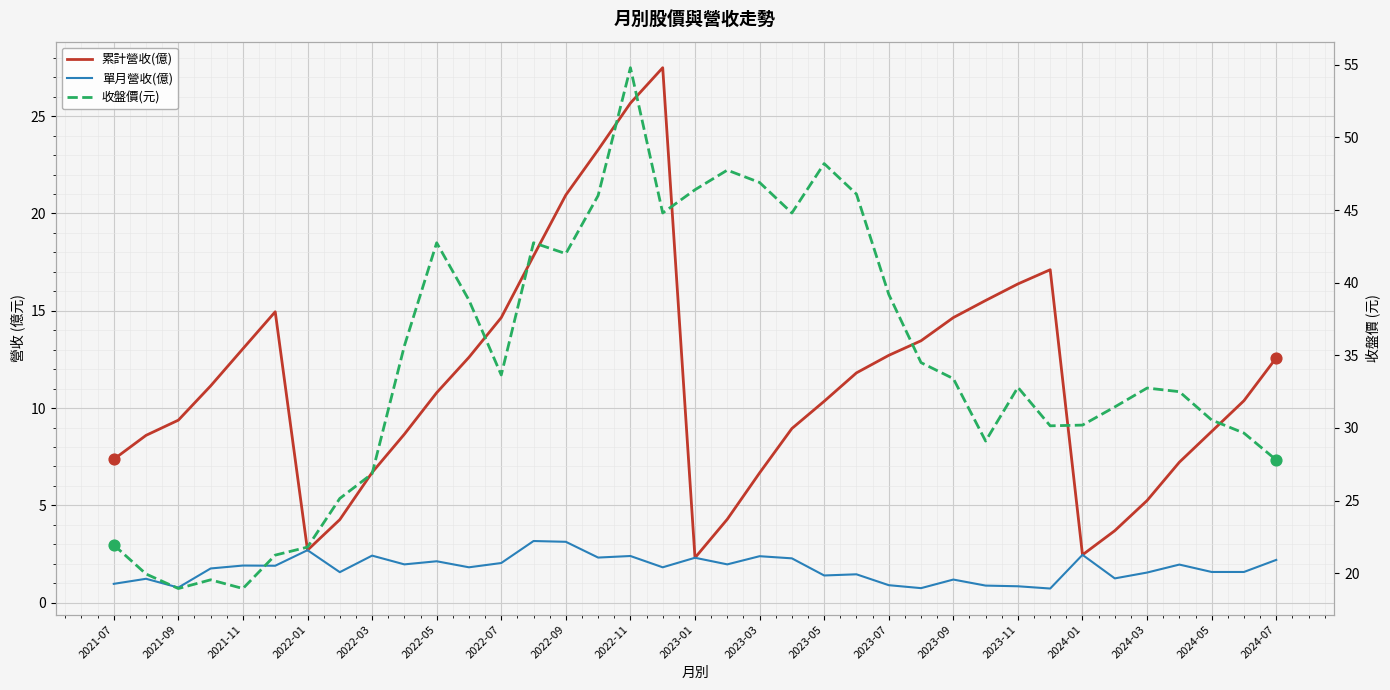

Which series has the largest total across all categories?

收盤價(元)